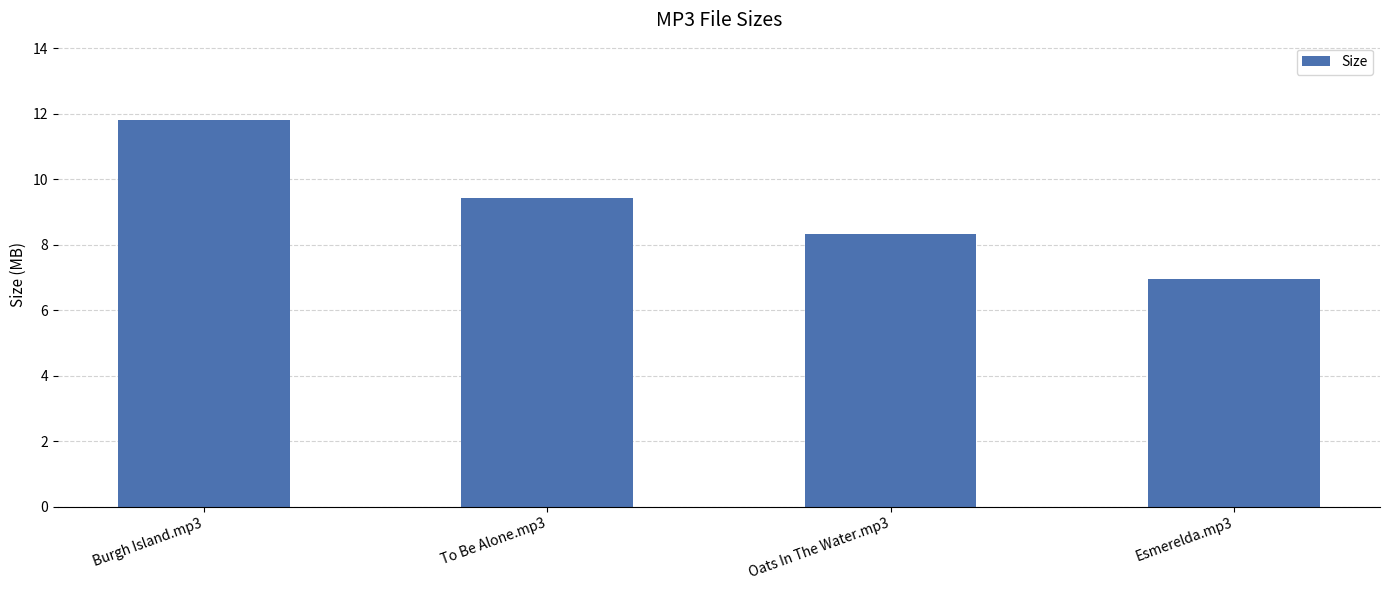

What position from the left is To Be Alone.mp3?

2